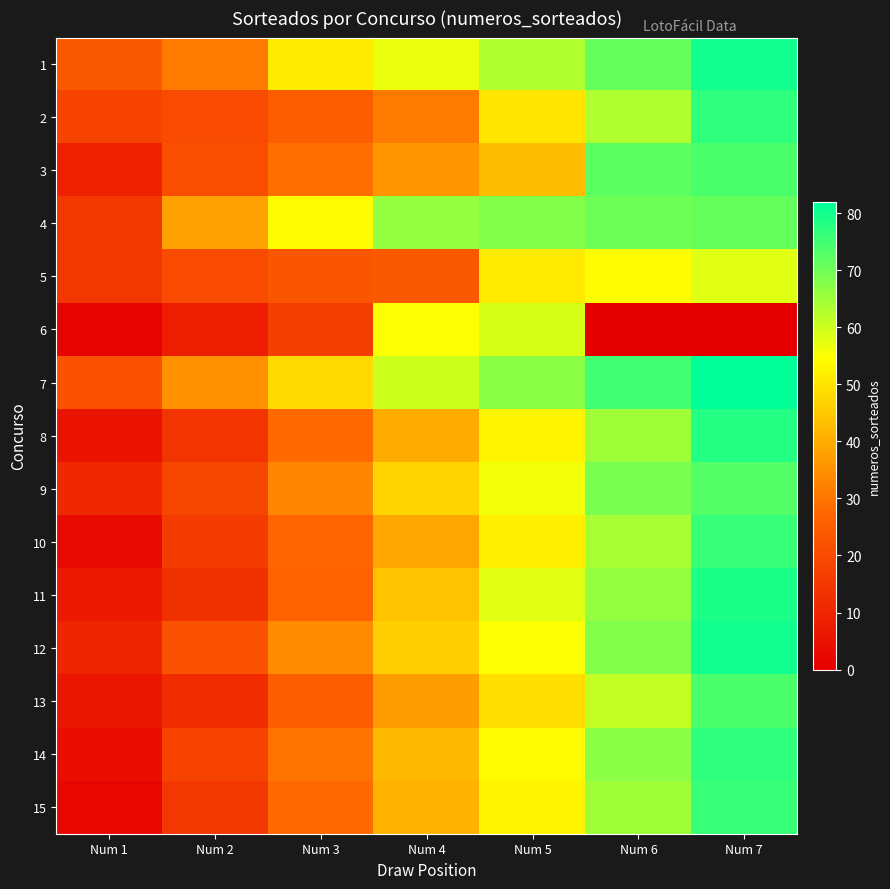

Reading left to right, extract all data points from this chart.

1: Num 1=24	Num 2=31	Num 3=51	Num 4=57	Num 5=63	Num 6=71	Num 7=80
2: Num 1=18	Num 2=20	Num 3=25	Num 4=31	Num 5=50	Num 6=63	Num 7=77
3: Num 1=9	Num 2=21	Num 3=29	Num 4=36	Num 5=43	Num 6=72	Num 7=74
4: Num 1=15	Num 2=38	Num 3=54	Num 4=66	Num 5=68	Num 6=70	Num 7=71
5: Num 1=15	Num 2=20	Num 3=23	Num 4=24	Num 5=51	Num 6=54	Num 7=58
6: Num 1=1	Num 2=8	Num 3=17	Num 4=55	Num 5=59	Num 6=0	Num 7=0
7: Num 1=22	Num 2=35	Num 3=48	Num 4=60	Num 5=67	Num 6=75	Num 7=82
8: Num 1=5	Num 2=14	Num 3=28	Num 4=40	Num 5=53	Num 6=65	Num 7=78
9: Num 1=11	Num 2=19	Num 3=33	Num 4=47	Num 5=56	Num 6=69	Num 7=73
10: Num 1=3	Num 2=16	Num 3=27	Num 4=39	Num 5=52	Num 6=64	Num 7=76
11: Num 1=7	Num 2=13	Num 3=26	Num 4=44	Num 5=58	Num 6=66	Num 7=79
12: Num 1=10	Num 2=22	Num 3=34	Num 4=46	Num 5=55	Num 6=68	Num 7=80
13: Num 1=6	Num 2=12	Num 3=25	Num 4=37	Num 5=49	Num 6=61	Num 7=74
14: Num 1=4	Num 2=18	Num 3=30	Num 4=42	Num 5=54	Num 6=67	Num 7=77
15: Num 1=2	Num 2=15	Num 3=28	Num 4=41	Num 5=53	Num 6=65	Num 7=76